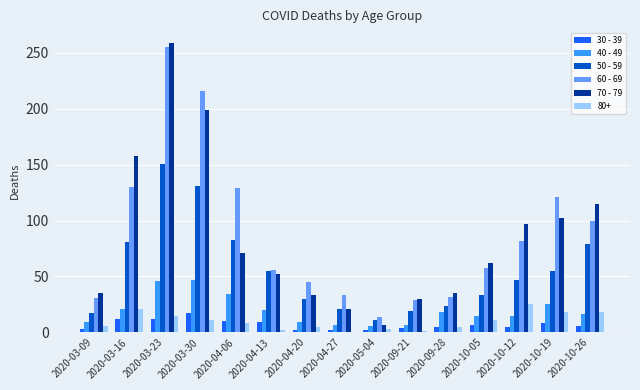

At which category is the sum across all series the highest?

2020-03-23